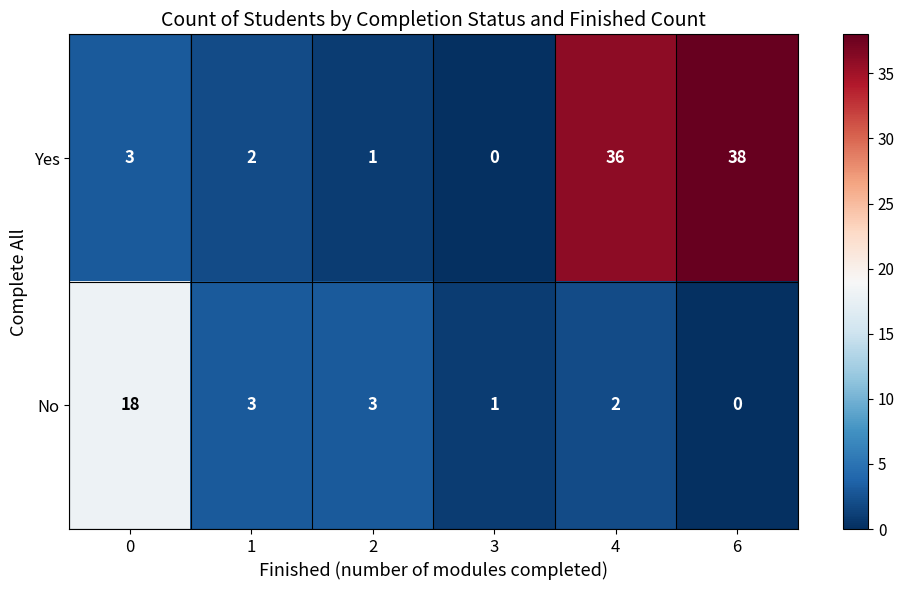

Is it true that Yes equals 0 at 3?

True